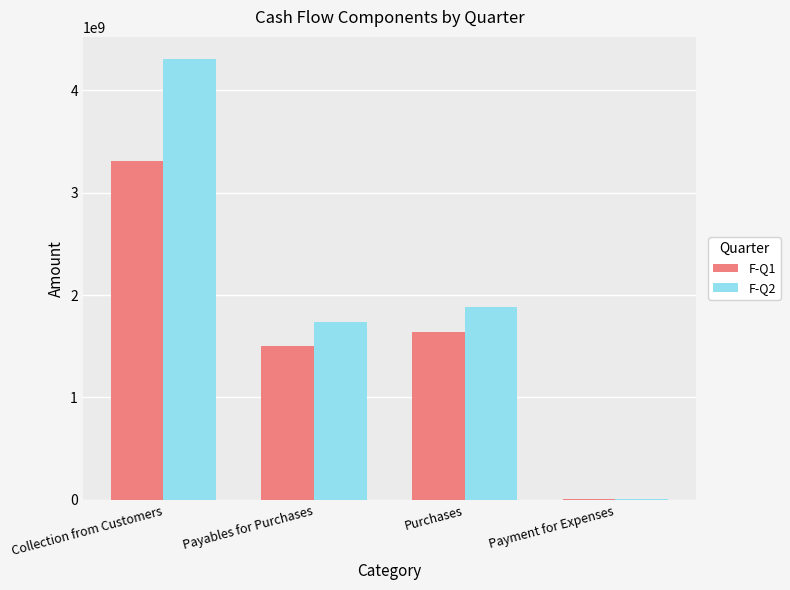

How many distinct data groups are displayed?

2